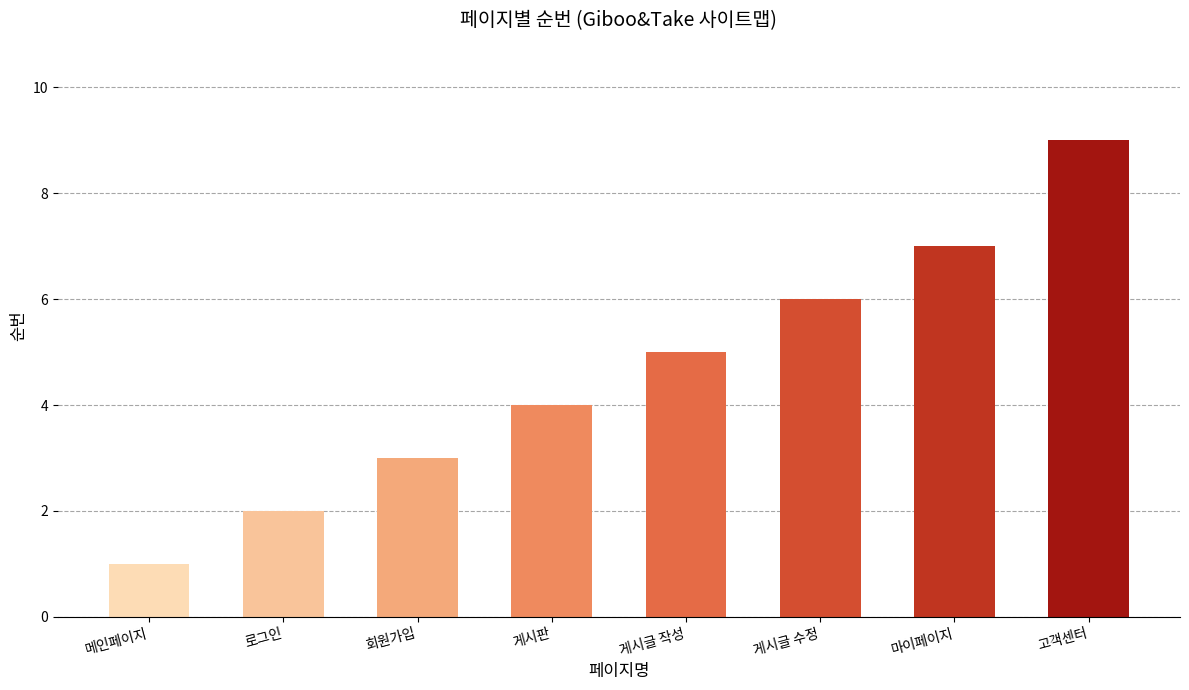

What is the value of the 6th bar from the left?

6